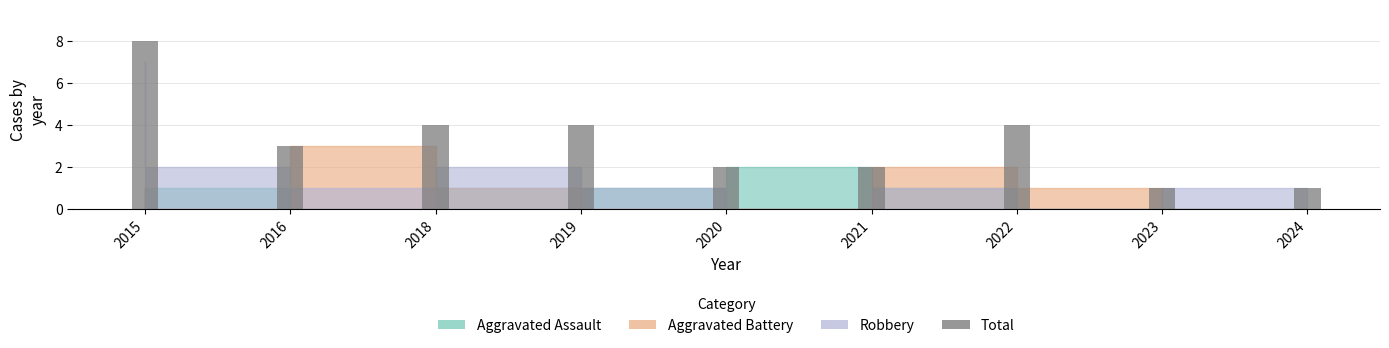

Is it true that Robbery equals -4 at 2023?

False